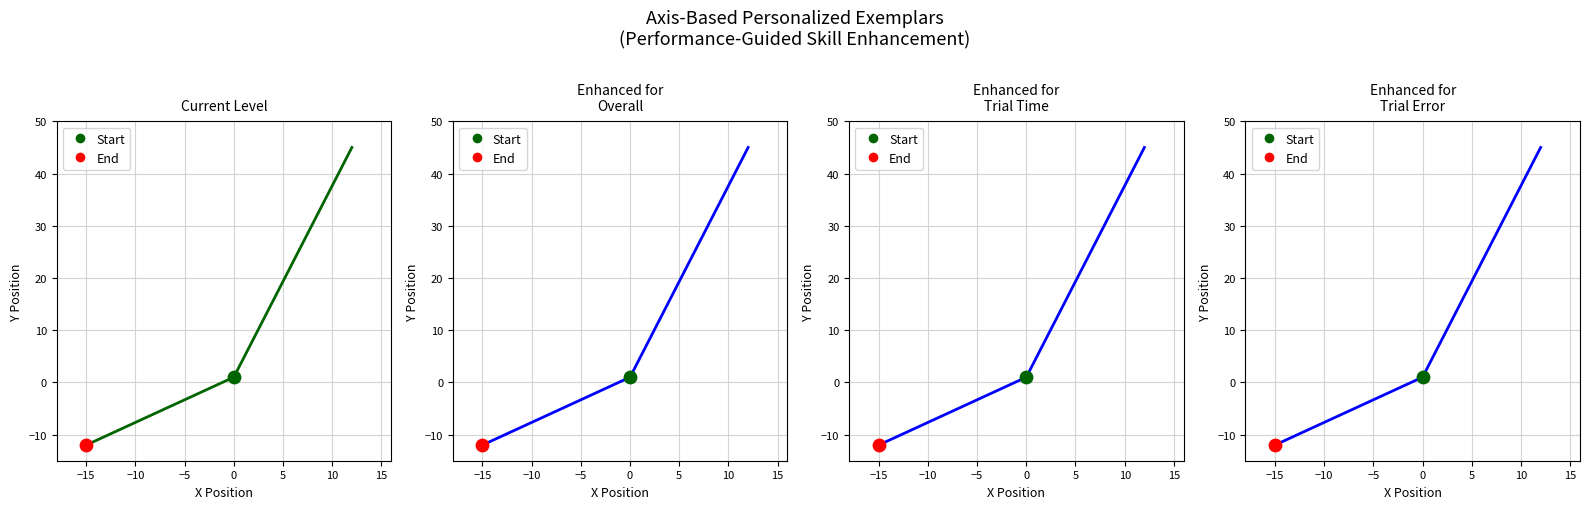

Which has a higher value, −15 or −20?

−15